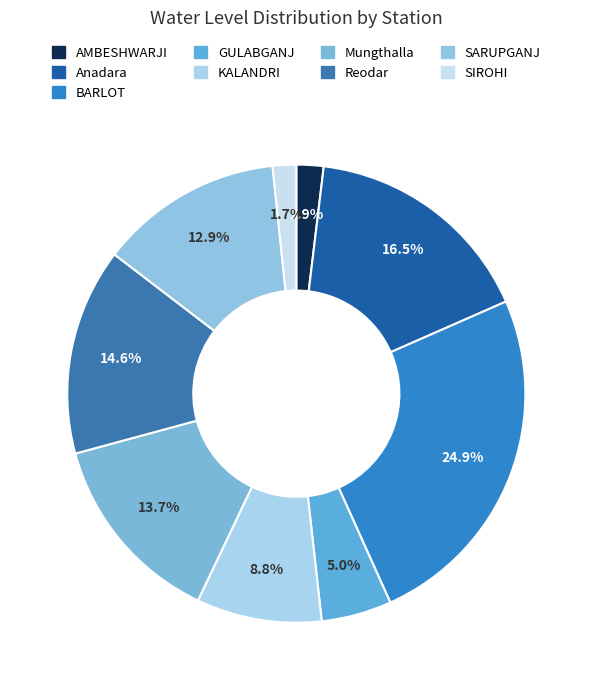

To the nearest percent, what percentage of the pie is Reodar?

15%